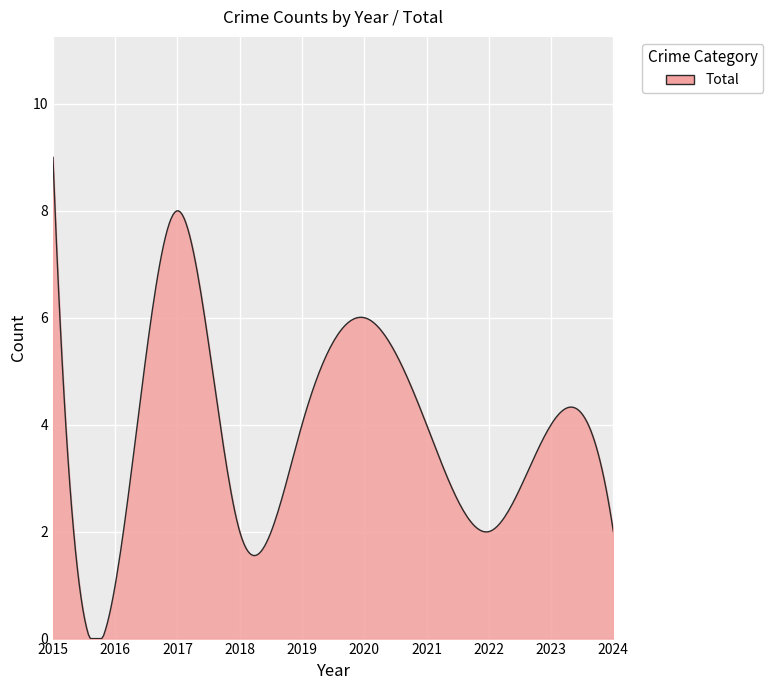

What is the maximum value shown in the chart?

9.0